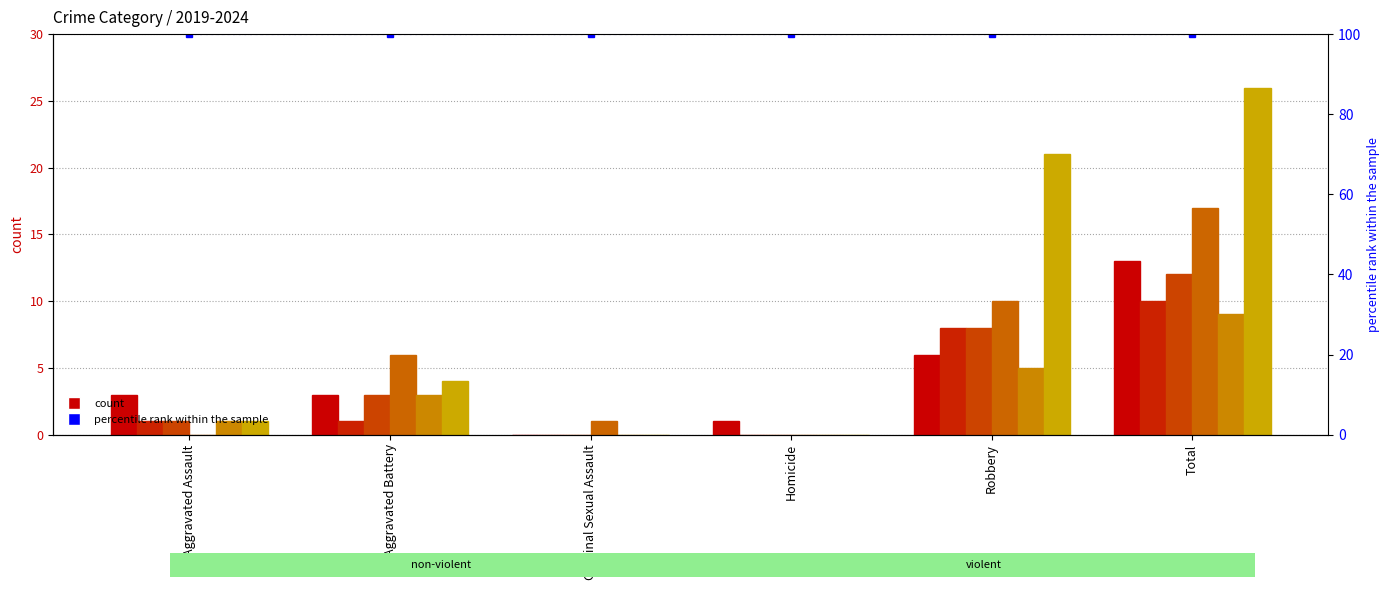

At which category is the sum across all series the highest?

Total